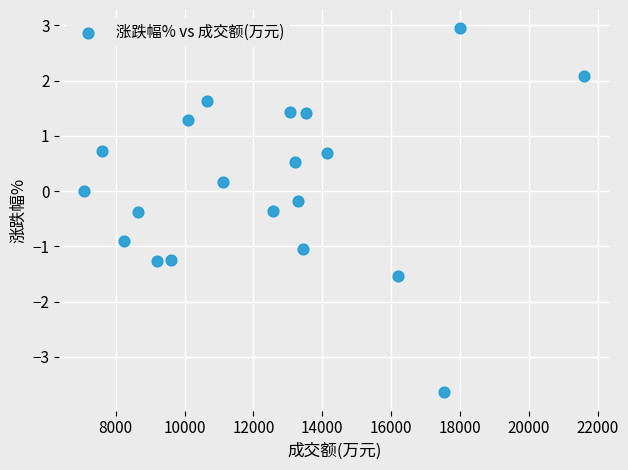

What is the range of X values (max minus min)?

14527.0